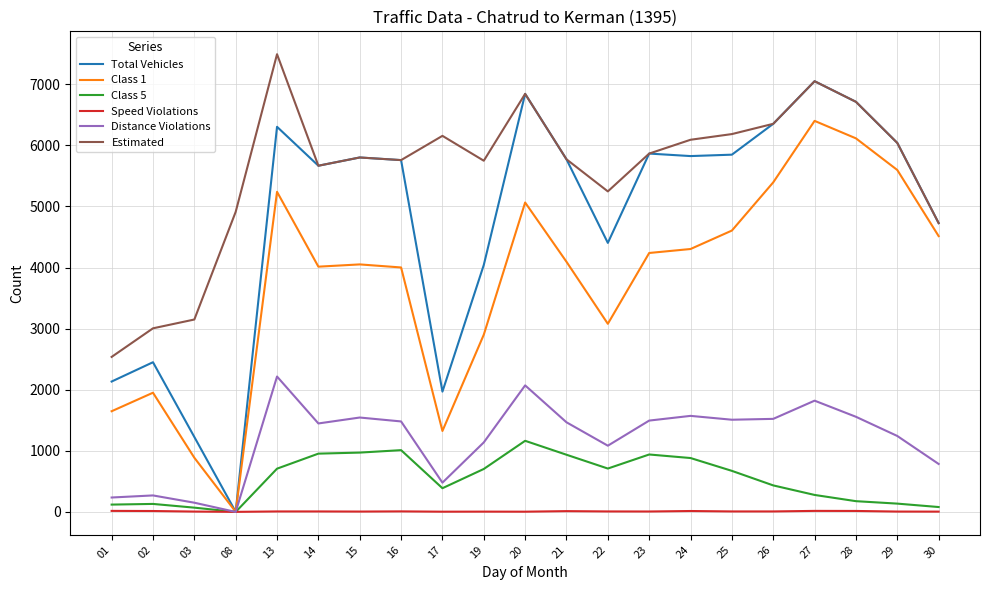

What is the difference between the Speed Violations values at 25 and 28?

8